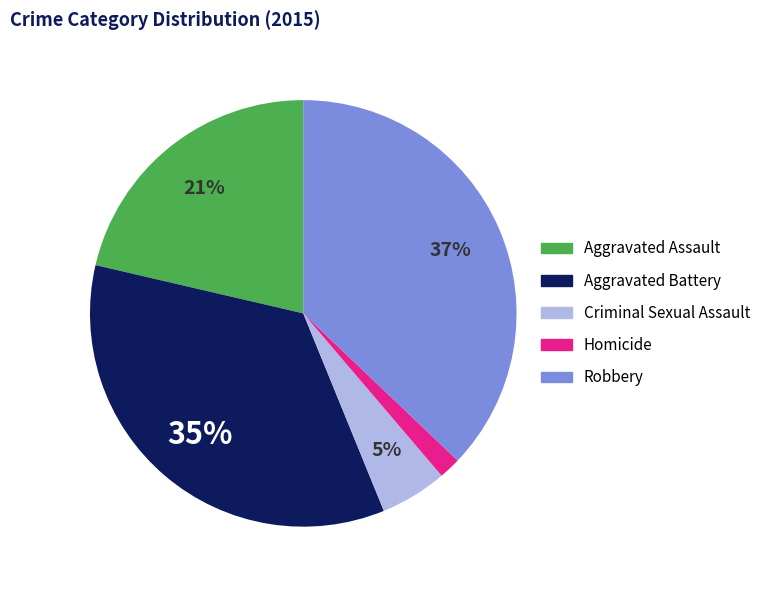

Rank the categories by value from lowest to highest.

Homicide, Criminal Sexual Assault, Aggravated Assault, Aggravated Battery, Robbery